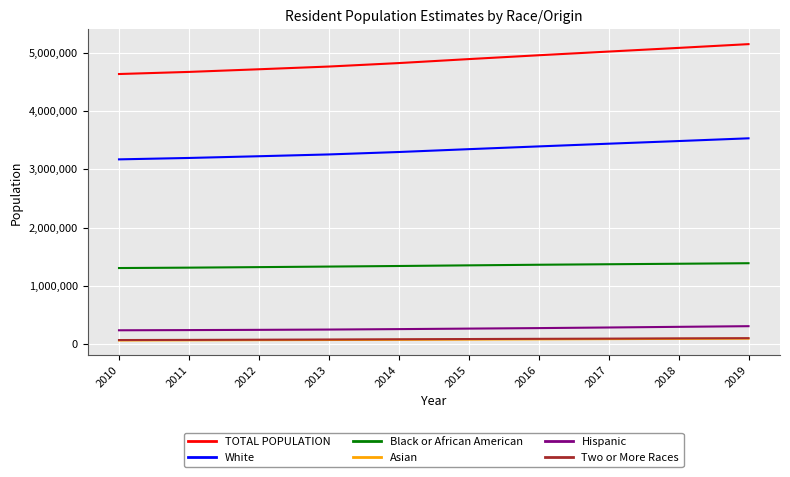

True or false: White and Asian cross at least once.

False